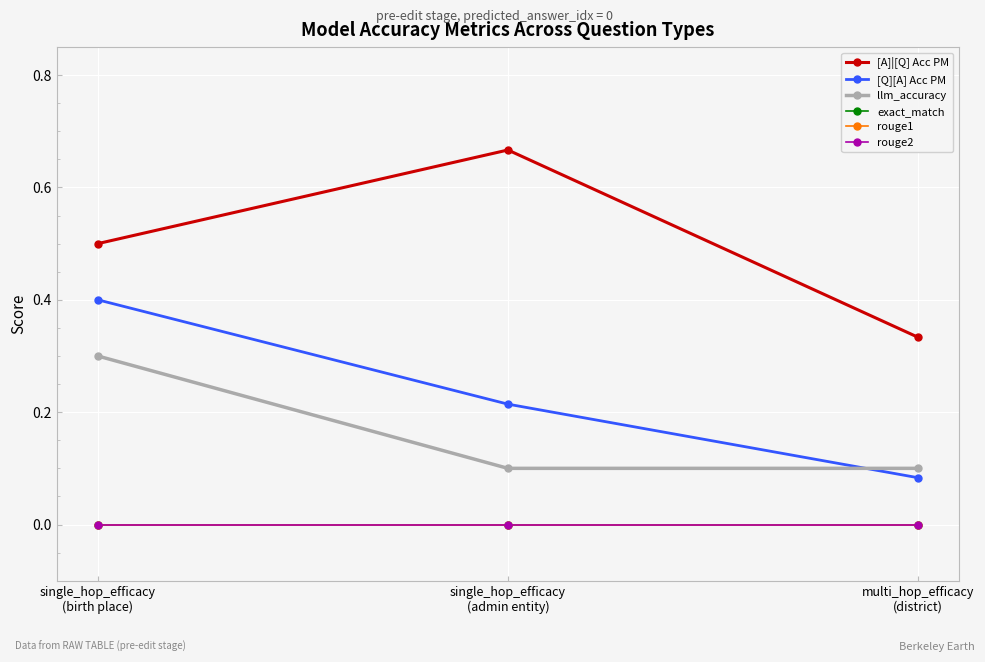

What is the value of the llm_accuracy point at the 2nd from the left?

0.1